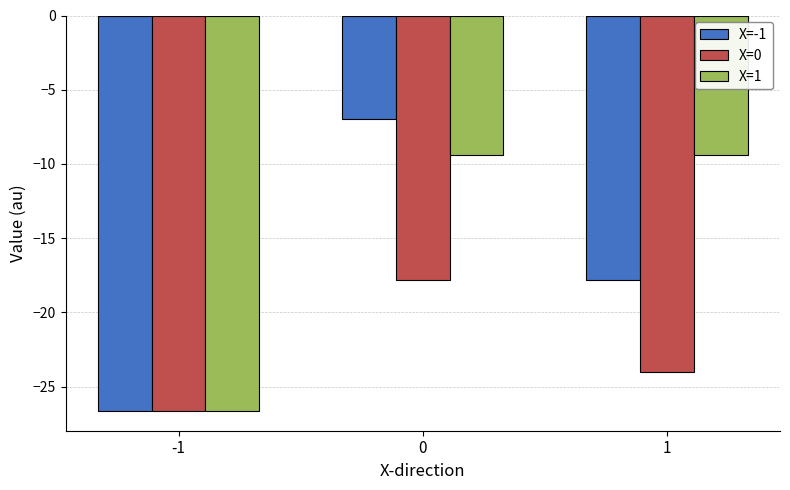

Which series has the largest total across all categories?

X=1